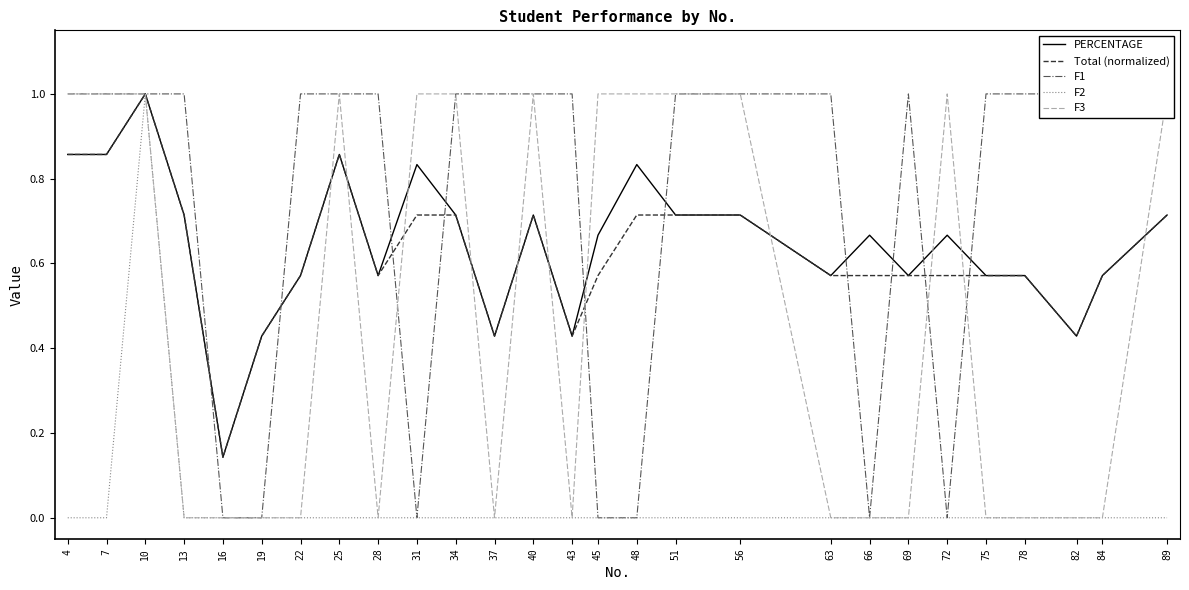

Between 4 and 7, which series saw the biggest shift?

PERCENTAGE